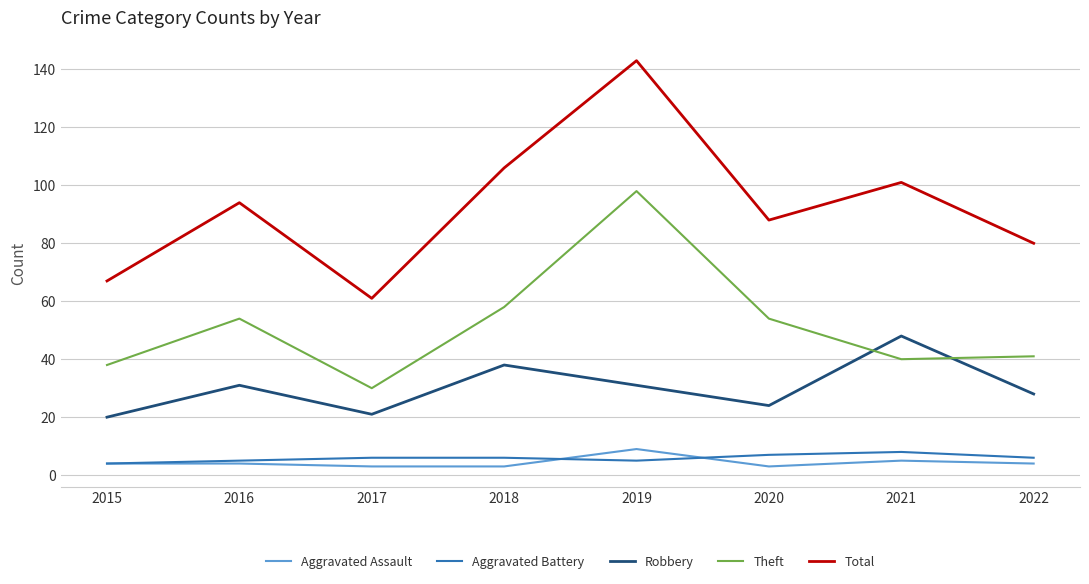

True or false: Robbery has a value of 54 at 2018.

False